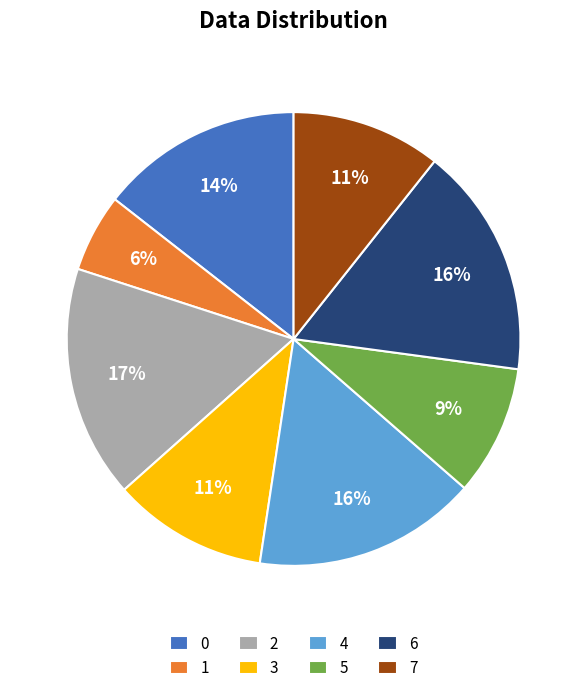

Between 3 and 5, which is larger?

3